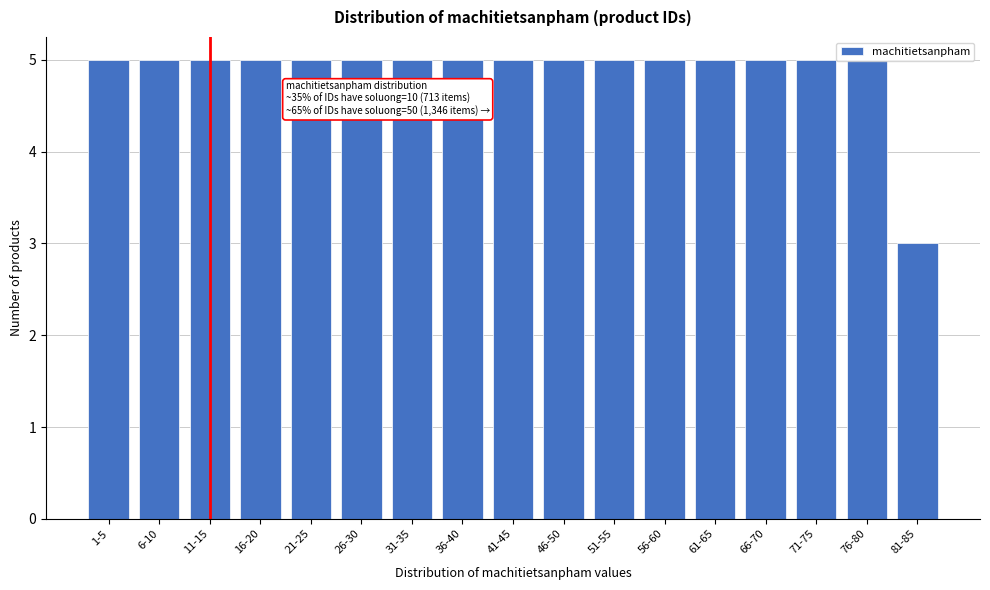

The value at 81-85 is 3. True or false?

True